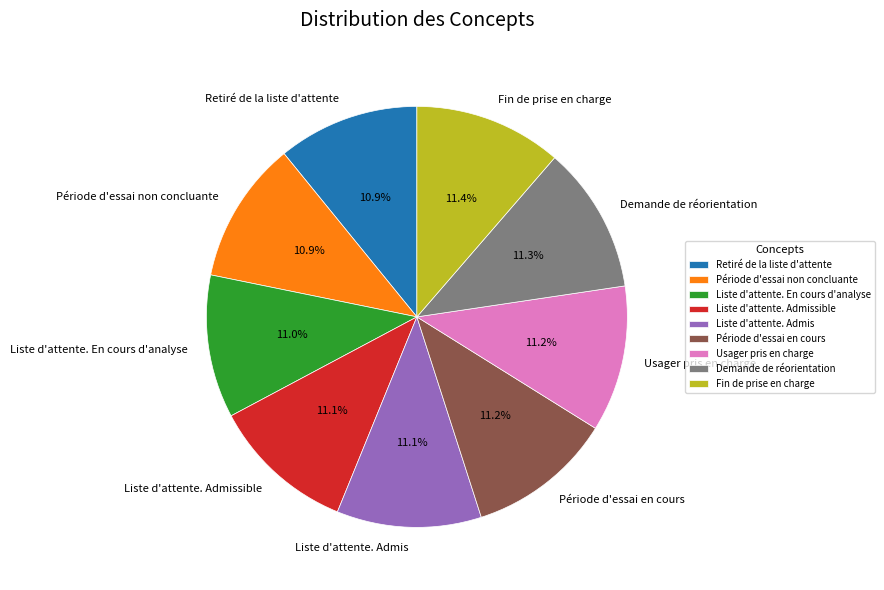

Does any single category account for the majority?

No